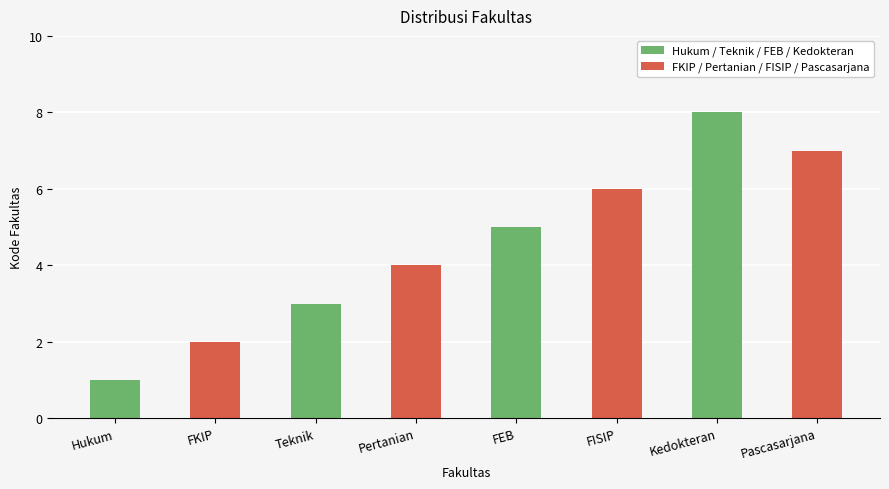

Which category has the highest value across all series?

Kedokteran